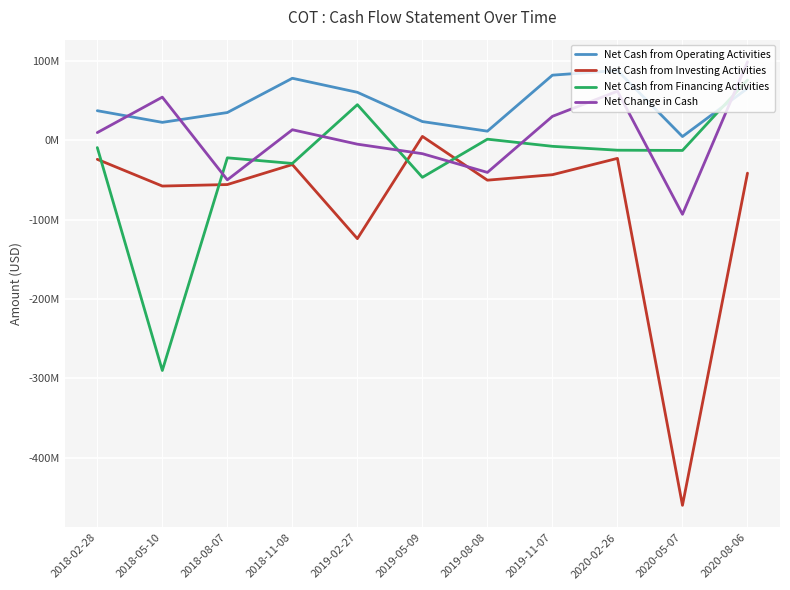

True or false: Net Cash from Investing Activities and Net Cash from Operating Activities intersect in this chart.

False